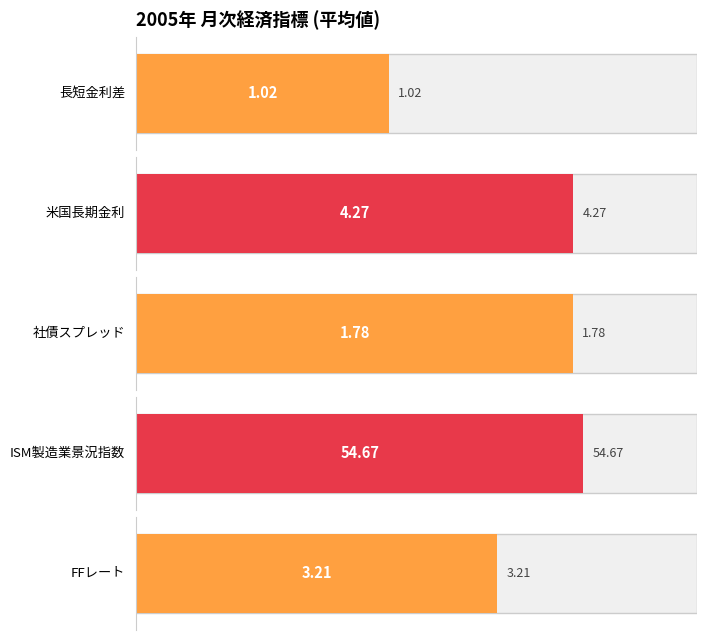

What is the average value of the ISM製造業景況指数 series?

54.7